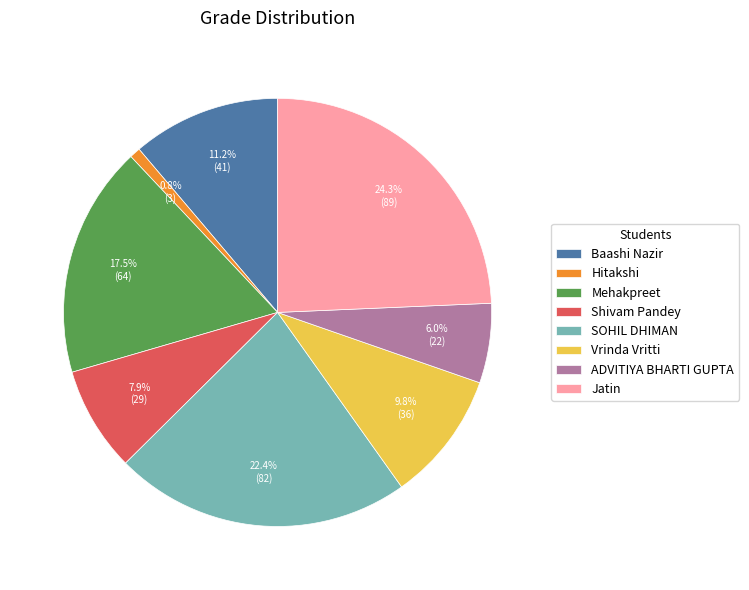

What percentage is NOT represented by Hitakshi?

99.2%